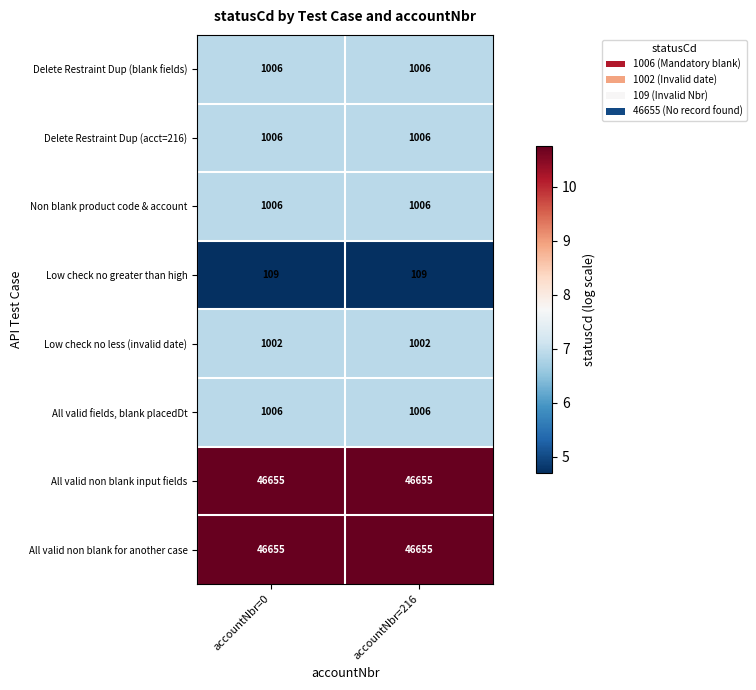

What is the spread (max minus min) of values at accountNbr=216?

46546